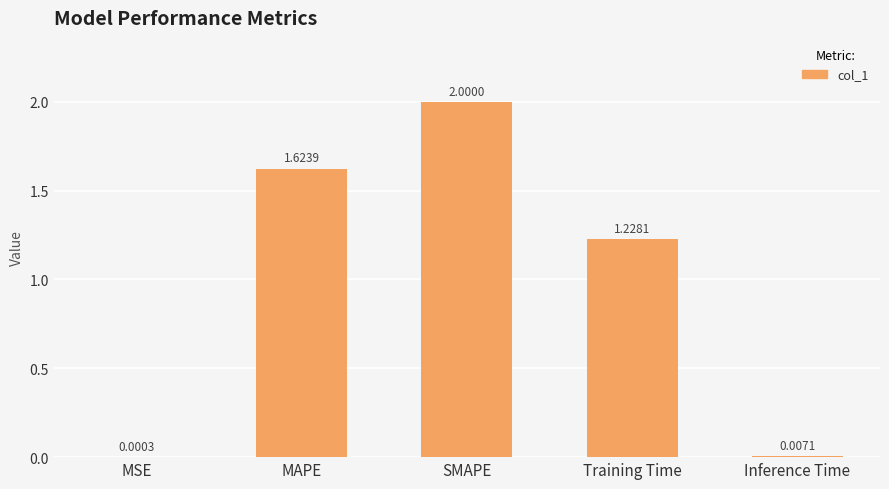

Which has a higher value, MSE or Training Time?

Training Time